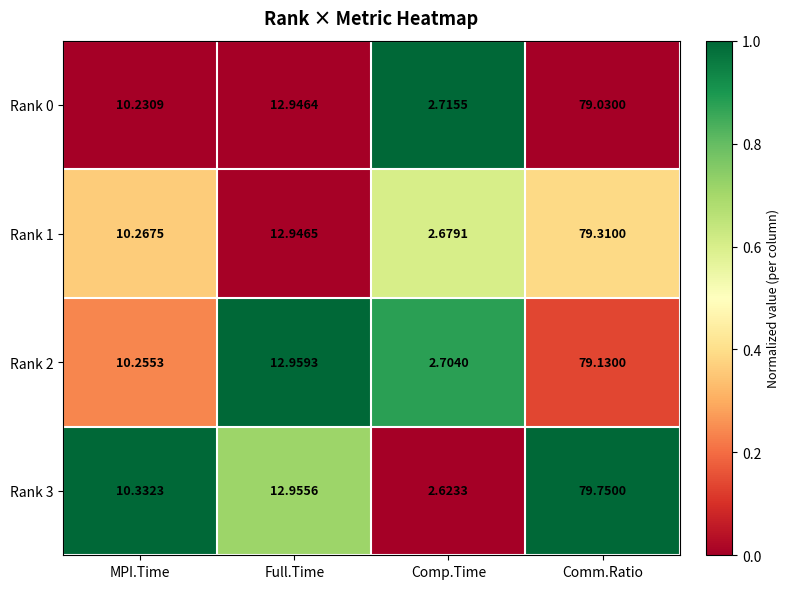

Where does the Rank 2 series first go above 12?

Full.Time